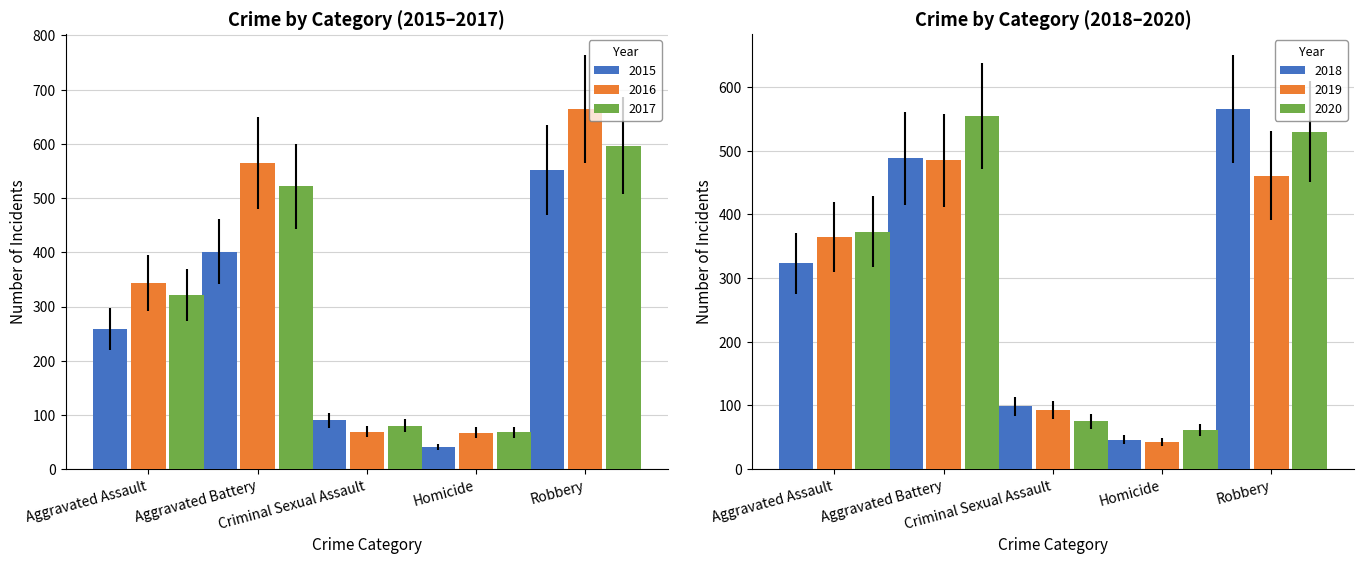

How many data points in 2019 are less than 365?

2